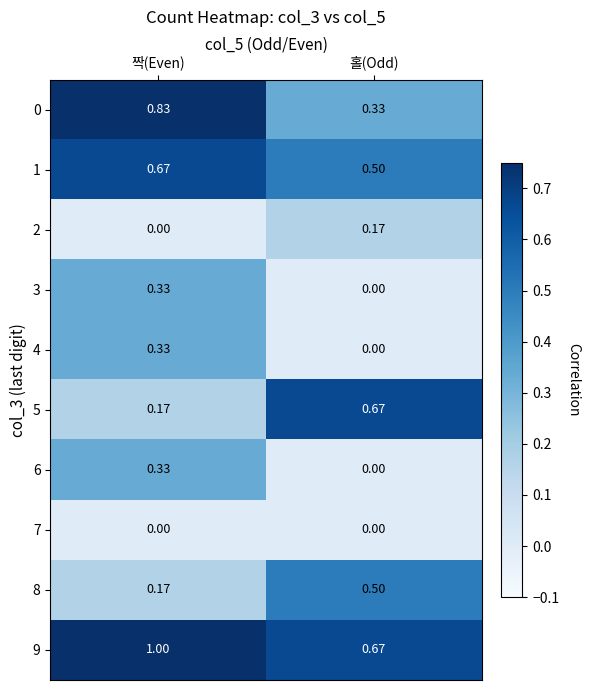

What is the total value across all series at 짝(Even)?

3.8